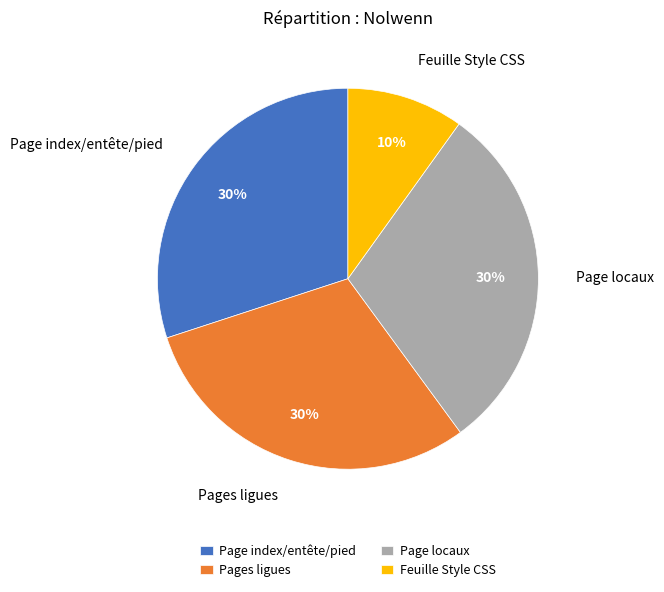

To the nearest percent, what percentage of the pie is Pages ligues?

30%